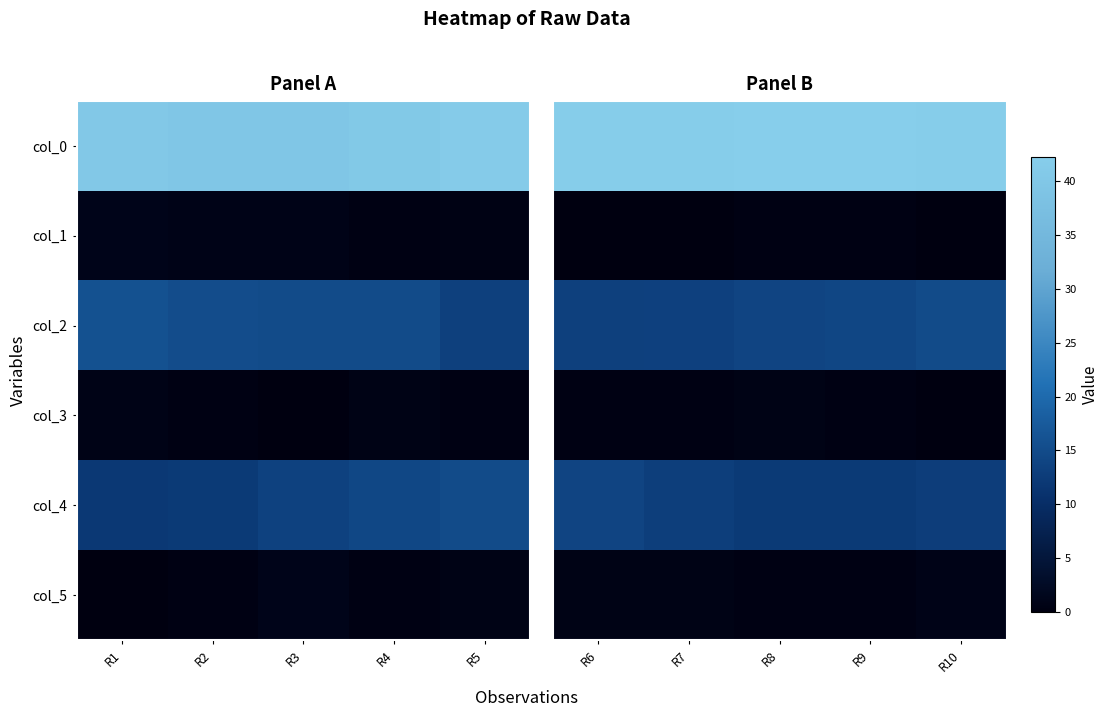

Is it true that col_0 equals 72.3 at R6?

False